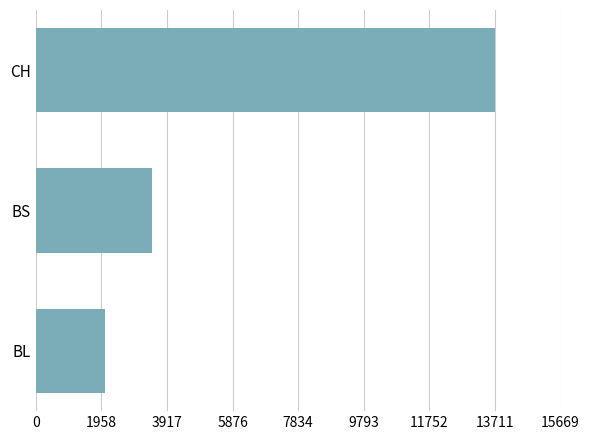

Which has a higher value, CH or BS?

CH